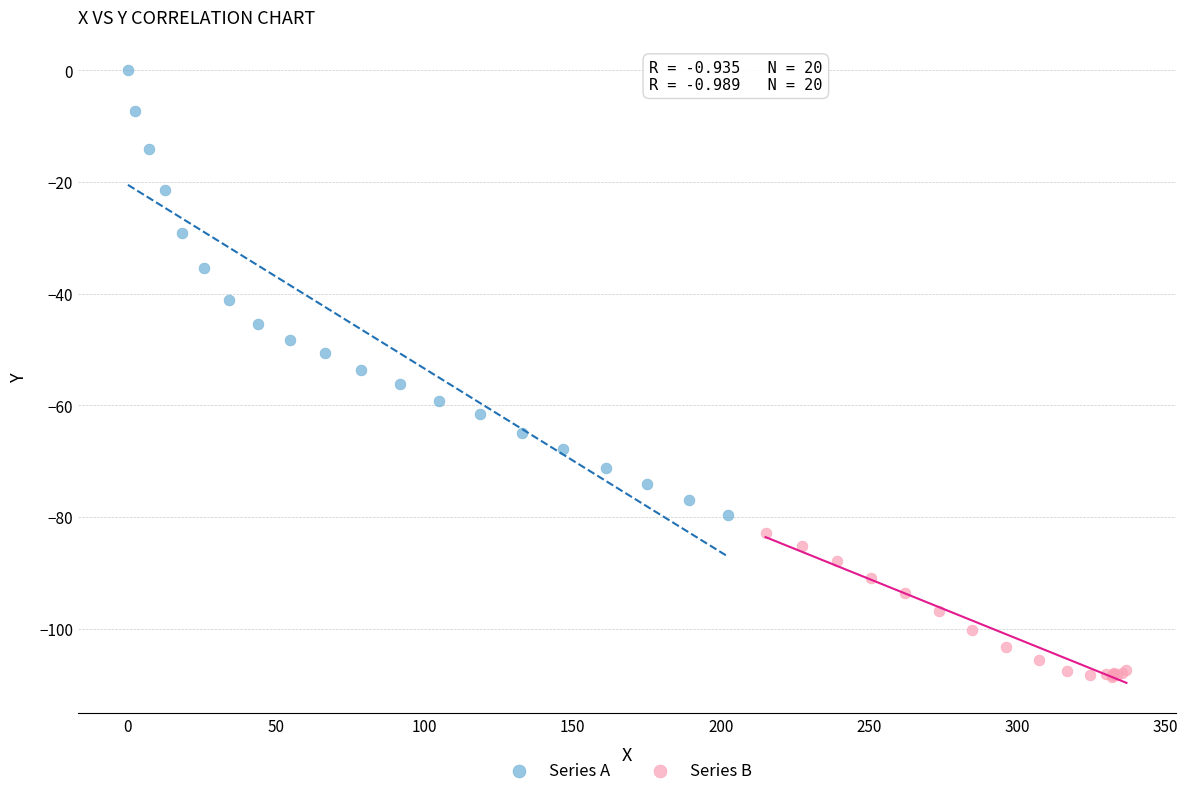

Which series reaches the minimum Y coordinate?

Series B